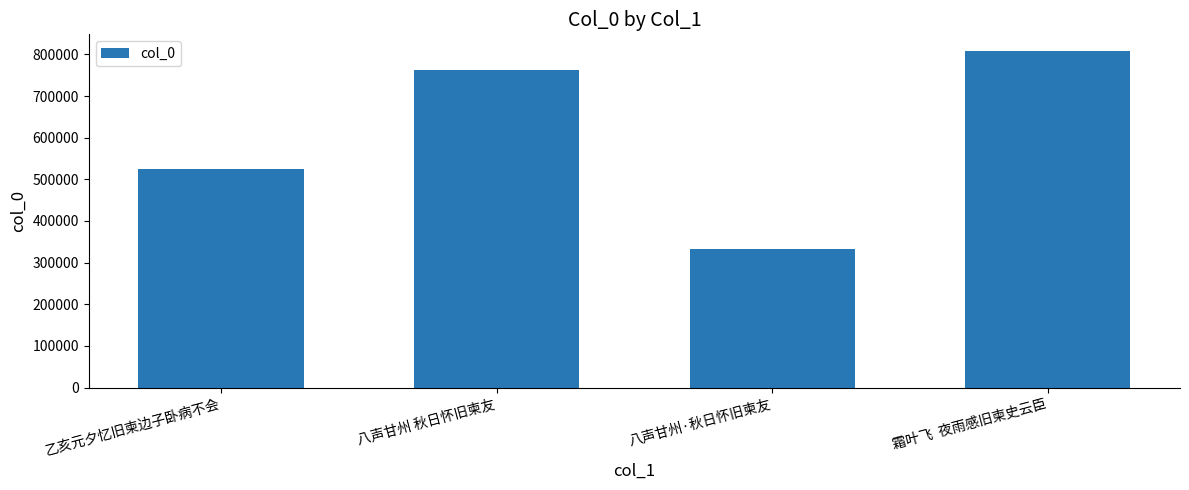

At which category does the chart reach its minimum across all series?

八声甘州·秋日怀旧柬友